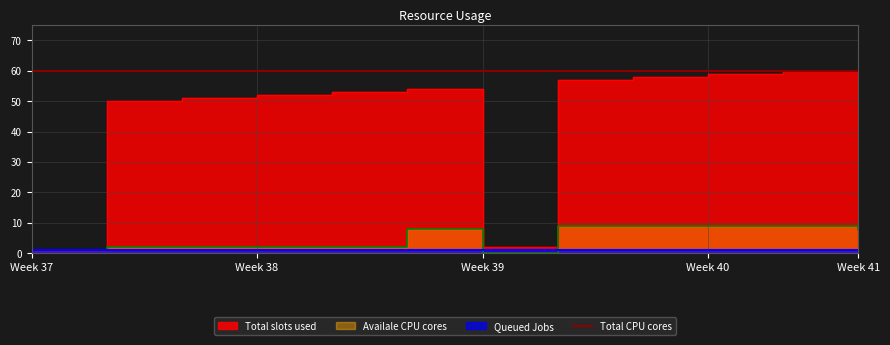

What is the value of the Total slots used point at the 10th from the left?

59